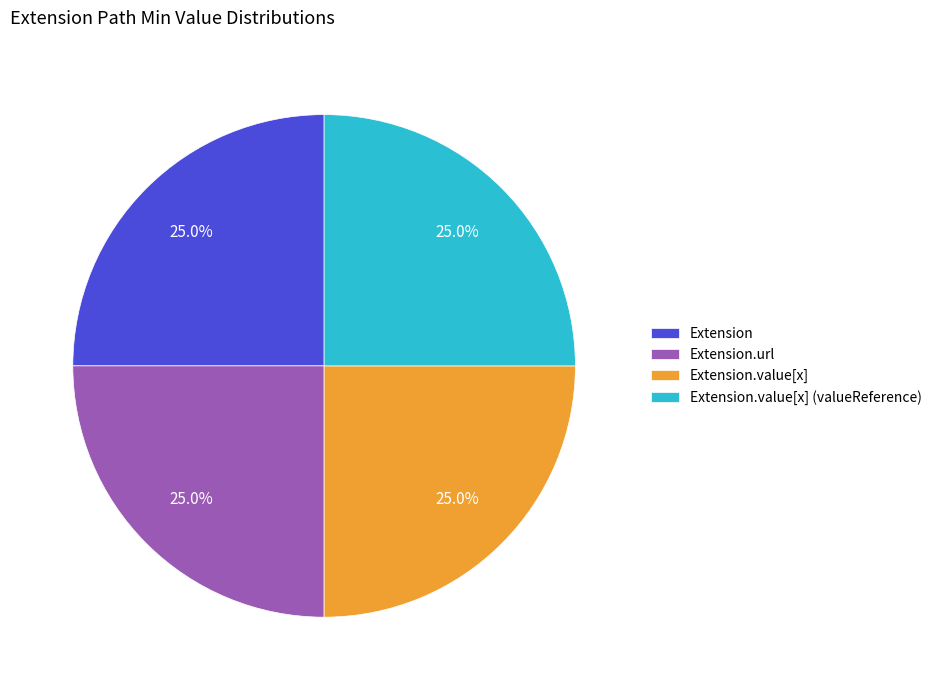

Is it true that Extension.value[x] is 14% of the pie?

False